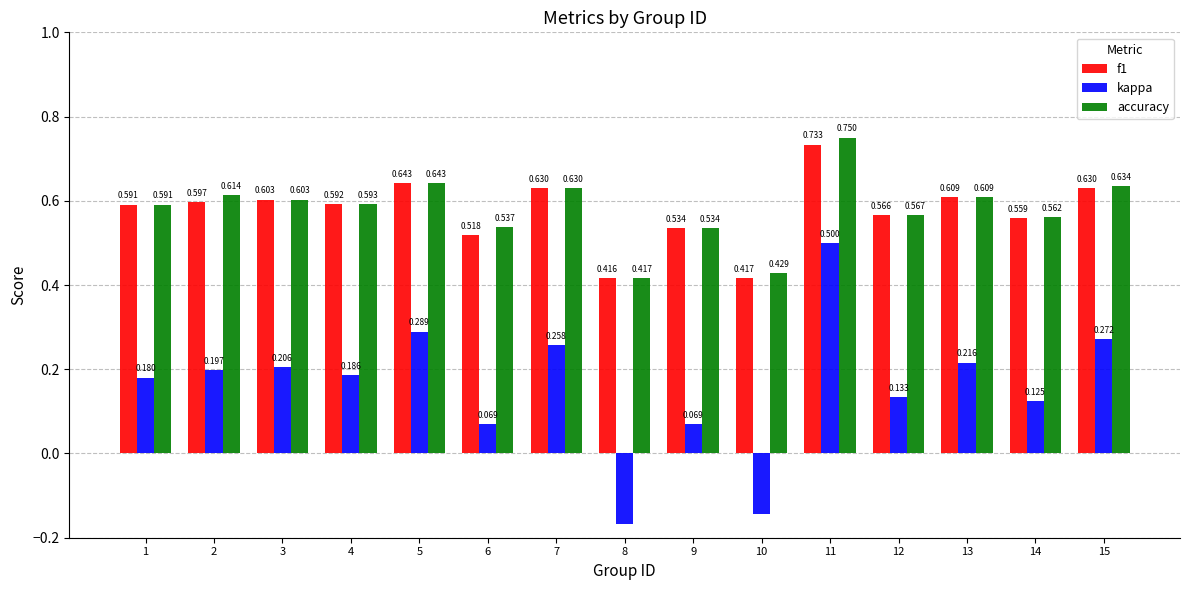

True or false: kappa has a value of 0.1 at 13.

False